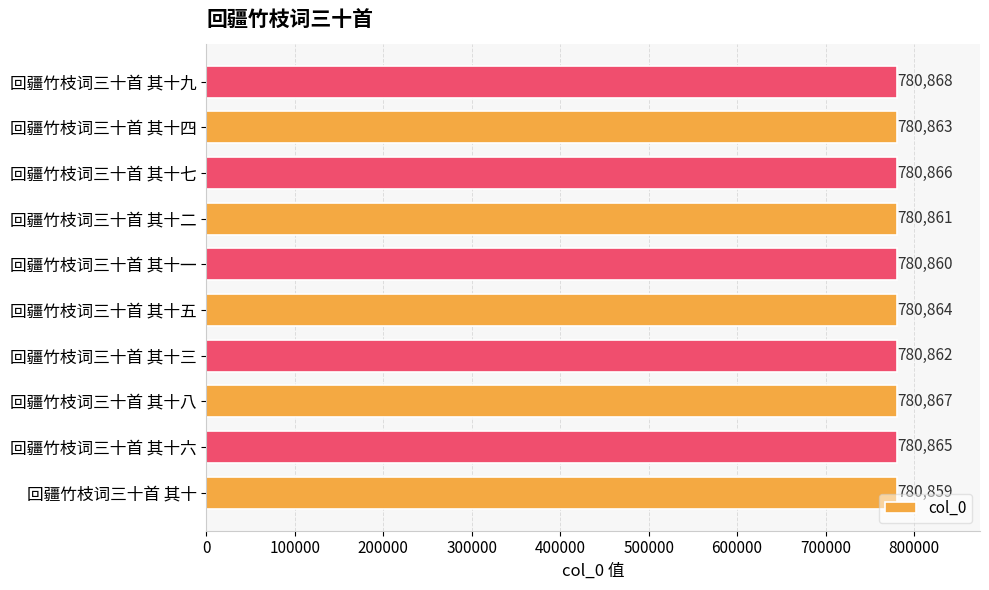

Approximately how many times larger is the value at 回疆竹枝词三十首 其十三 compared to 回疆竹枝词三十首 其十九?

1.0